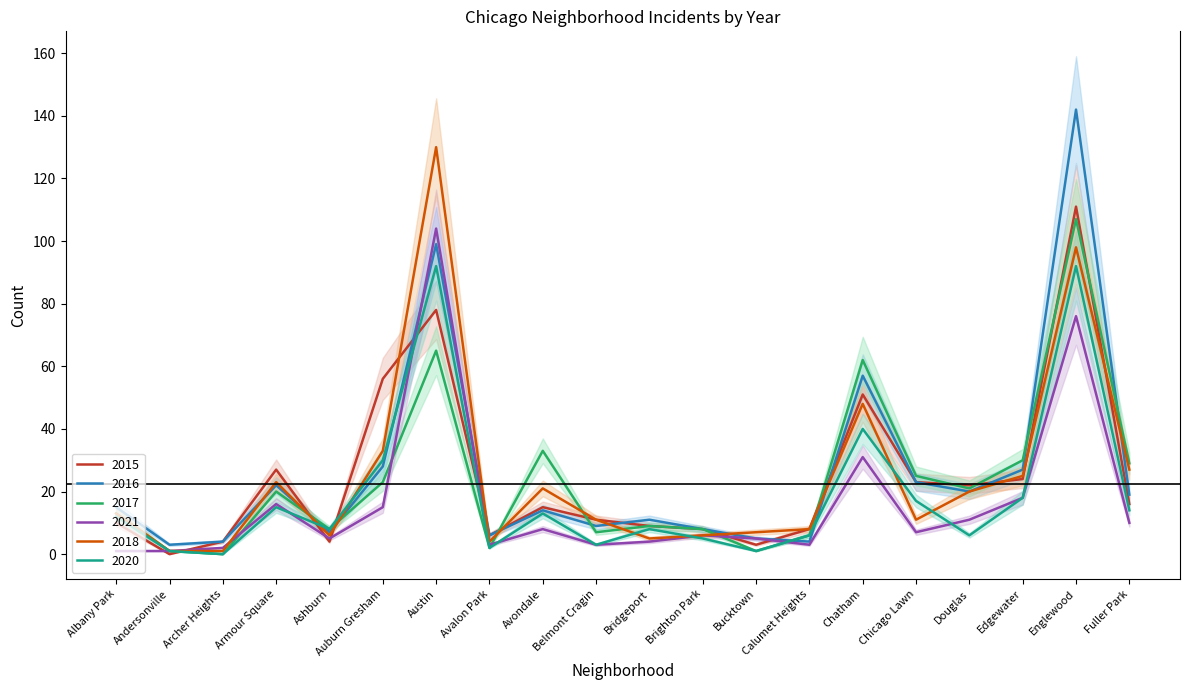

At which category does 2016 reach its first local valley?

Andersonville